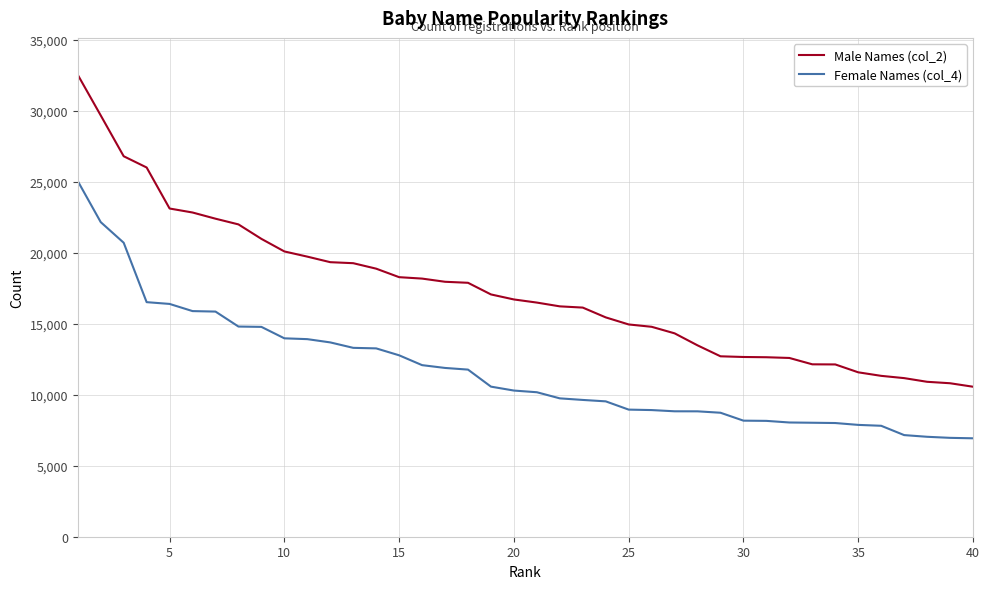

How many lines are shown in the chart?

2